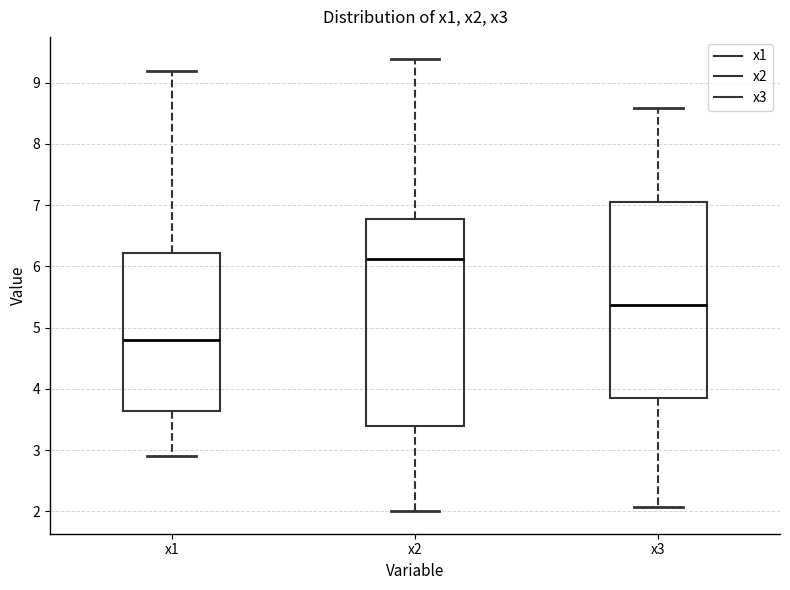

Which box has the highest median line?

x2